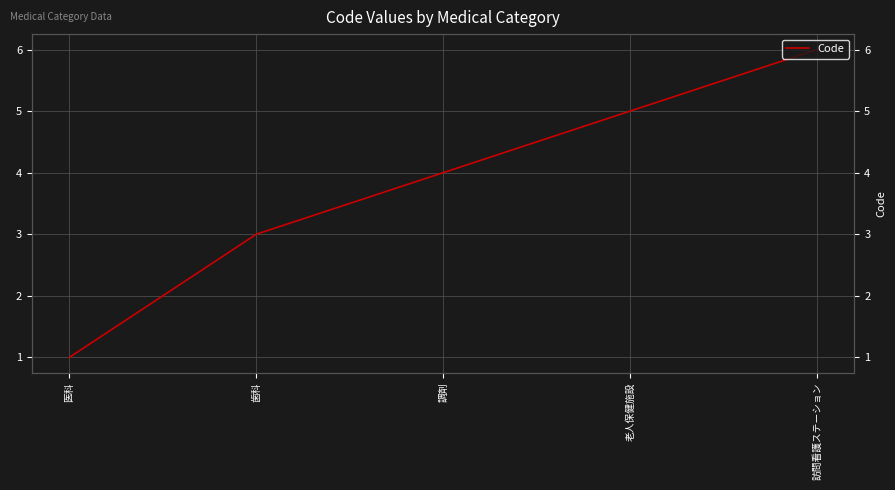

What position from the right is 老人保健施設?

2